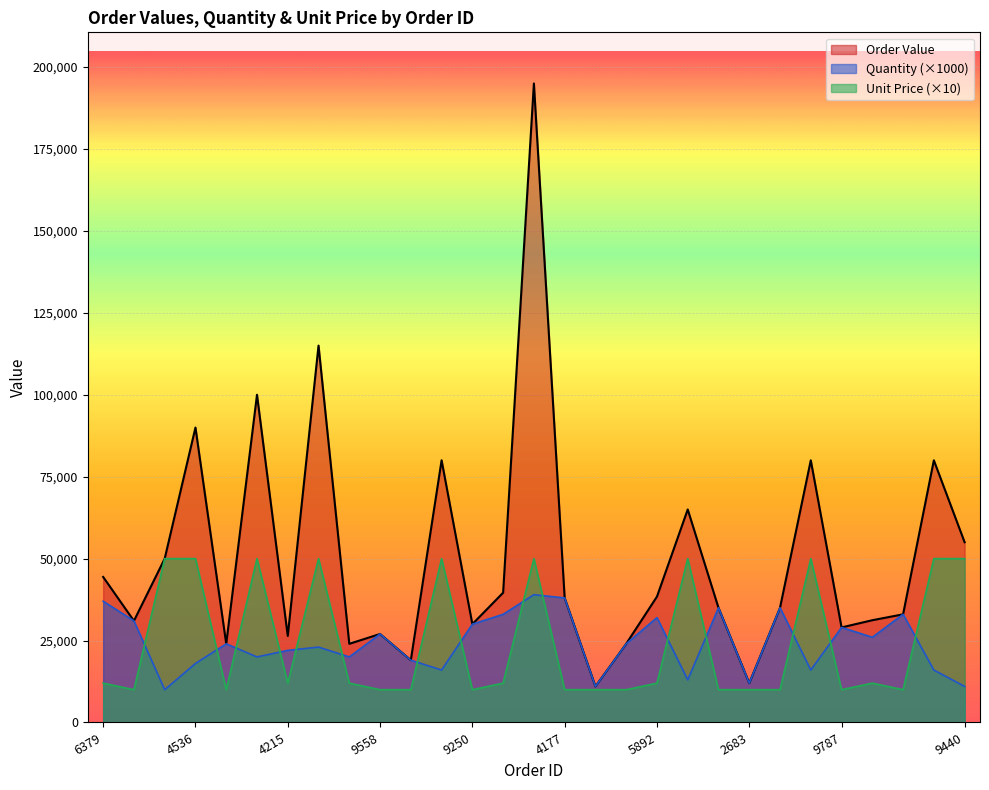

Which series has the largest total across all categories?

Order Value